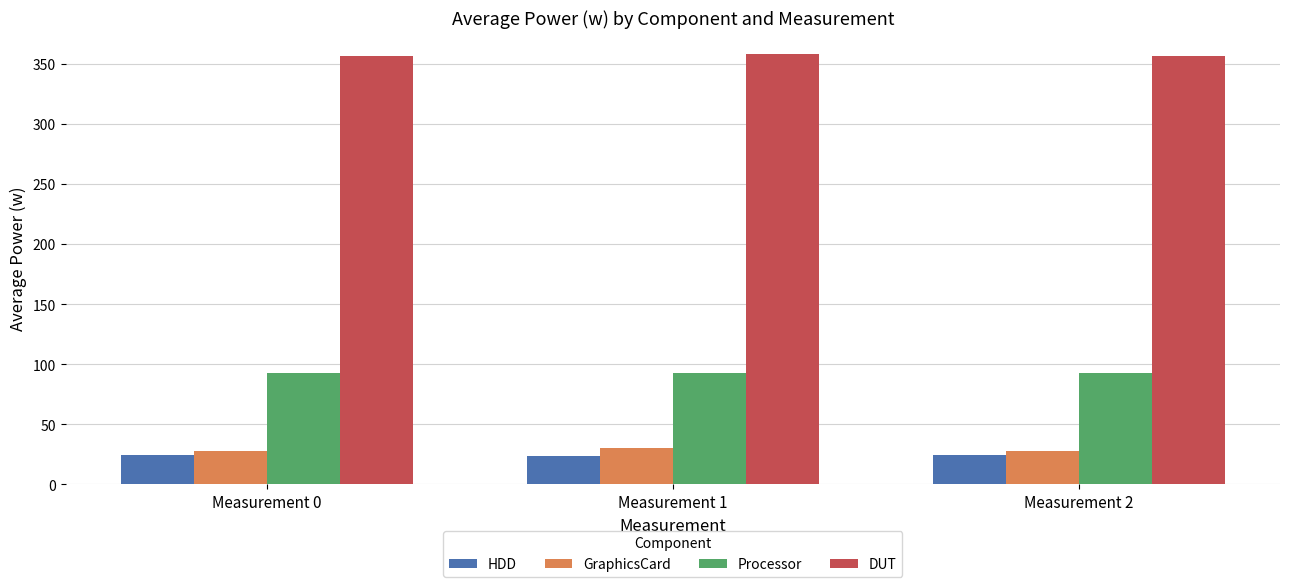

What is the lowest value of the Processor series?

92.5